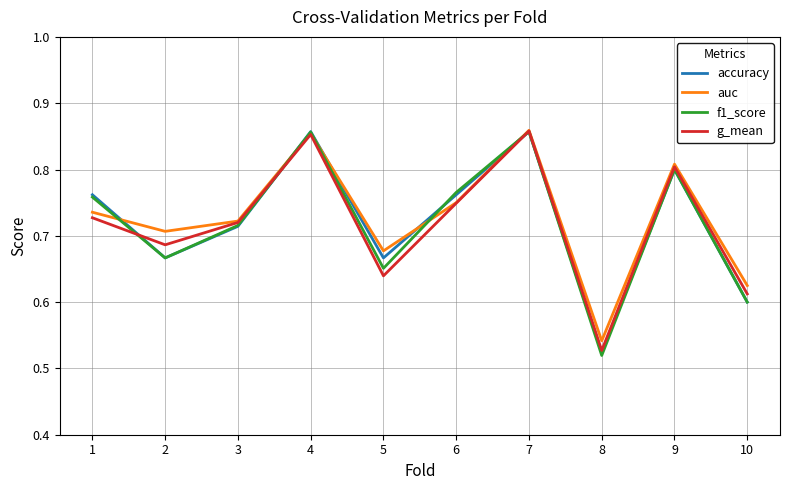

How many series are shown in this chart?

4